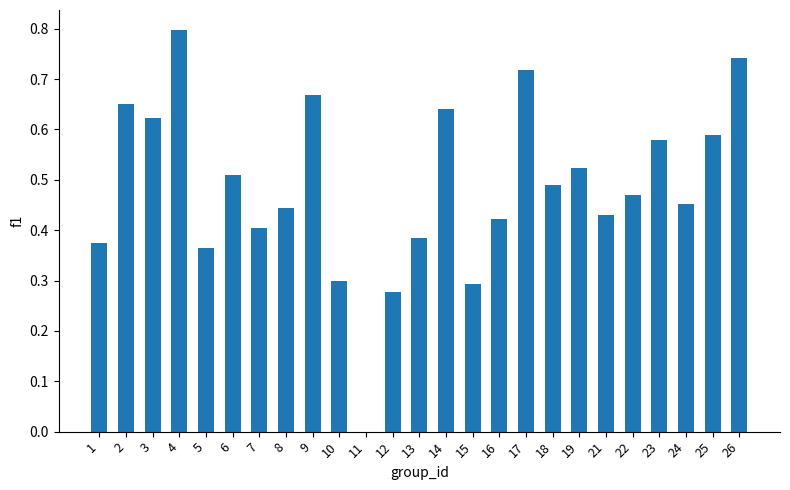

Between 12 and 22, which is larger?

22